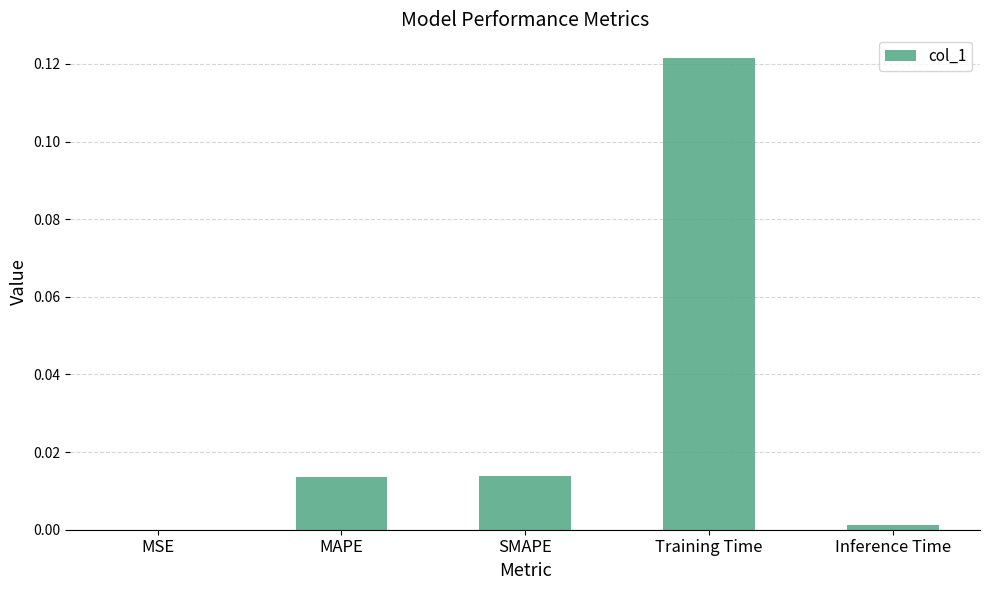

Are the bars horizontal?

No